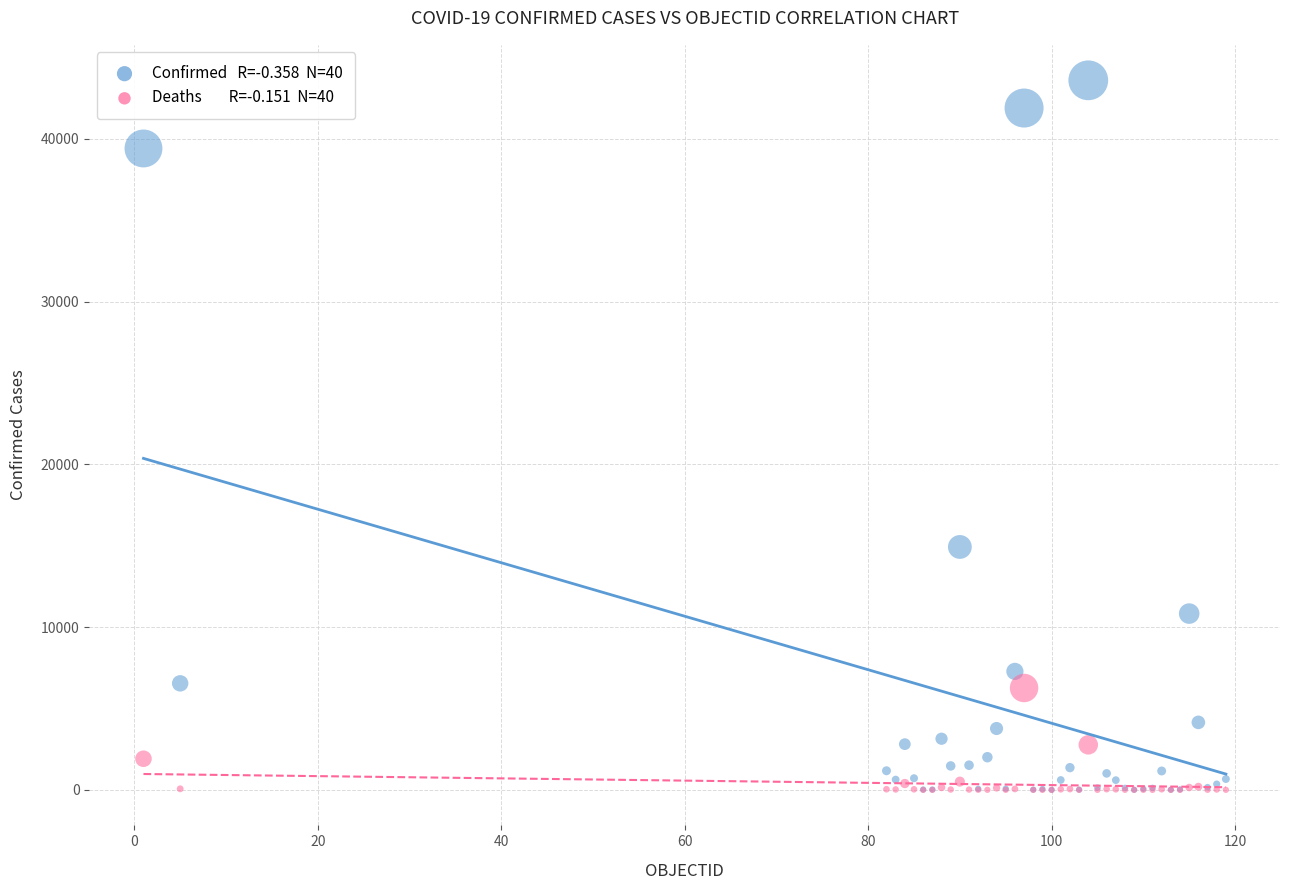

Across all series, what Y value is closest to 21796?

14925